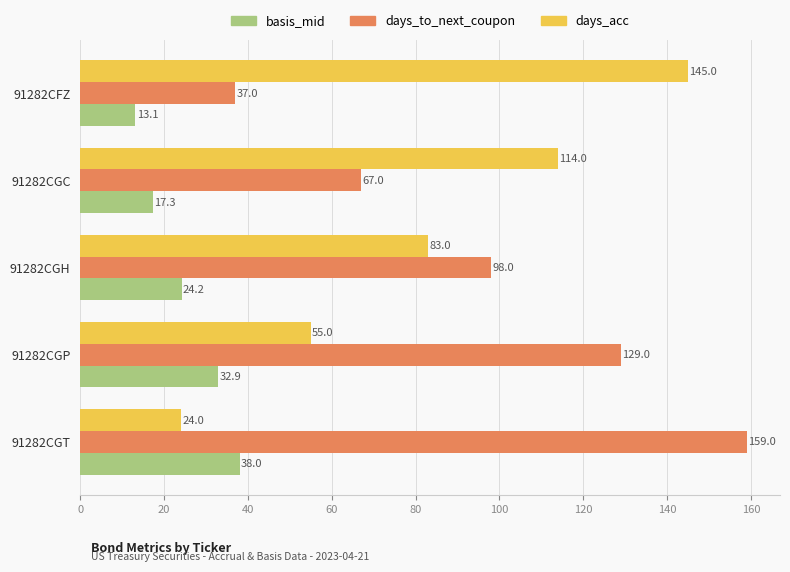

What is the difference between the highest and lowest values at 91282CGP?

96.1